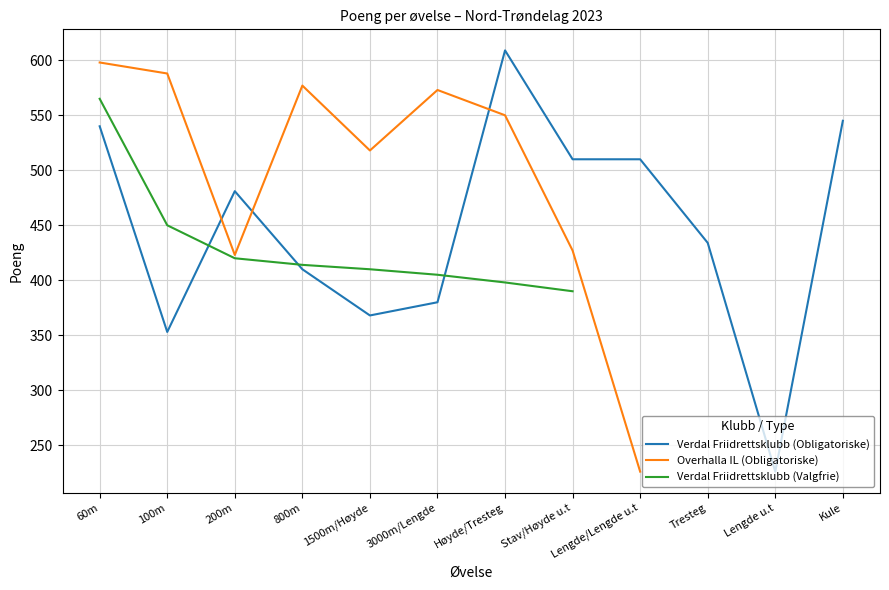

True or false: Verdal Friidrettsklubb (Valgfrie) has more than 0 points higher than both neighbors.

False